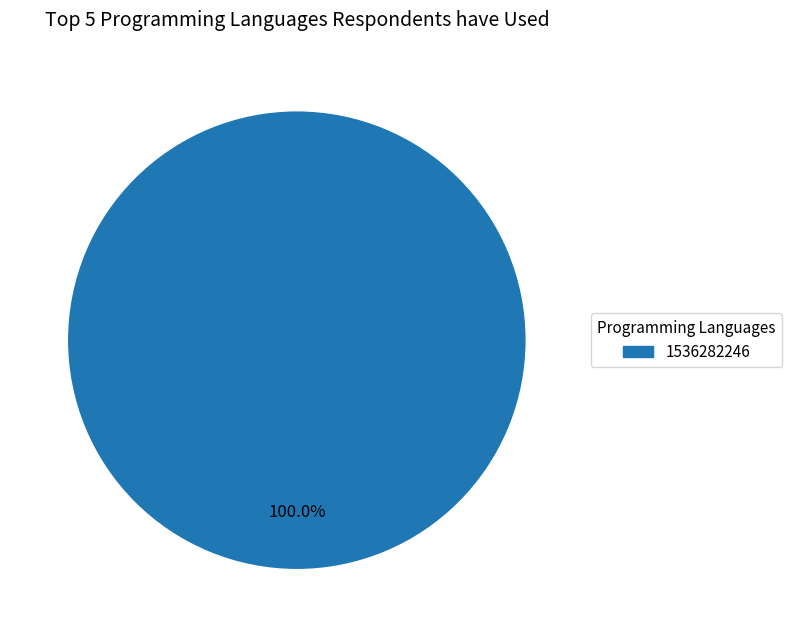

Does any single category account for the majority?

Yes